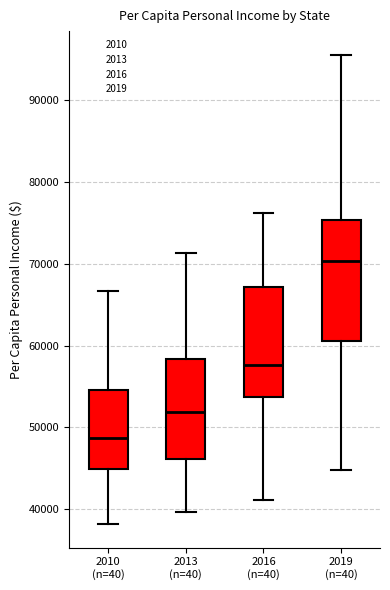

Which box's median line is the lowest?

2010 (n=40)